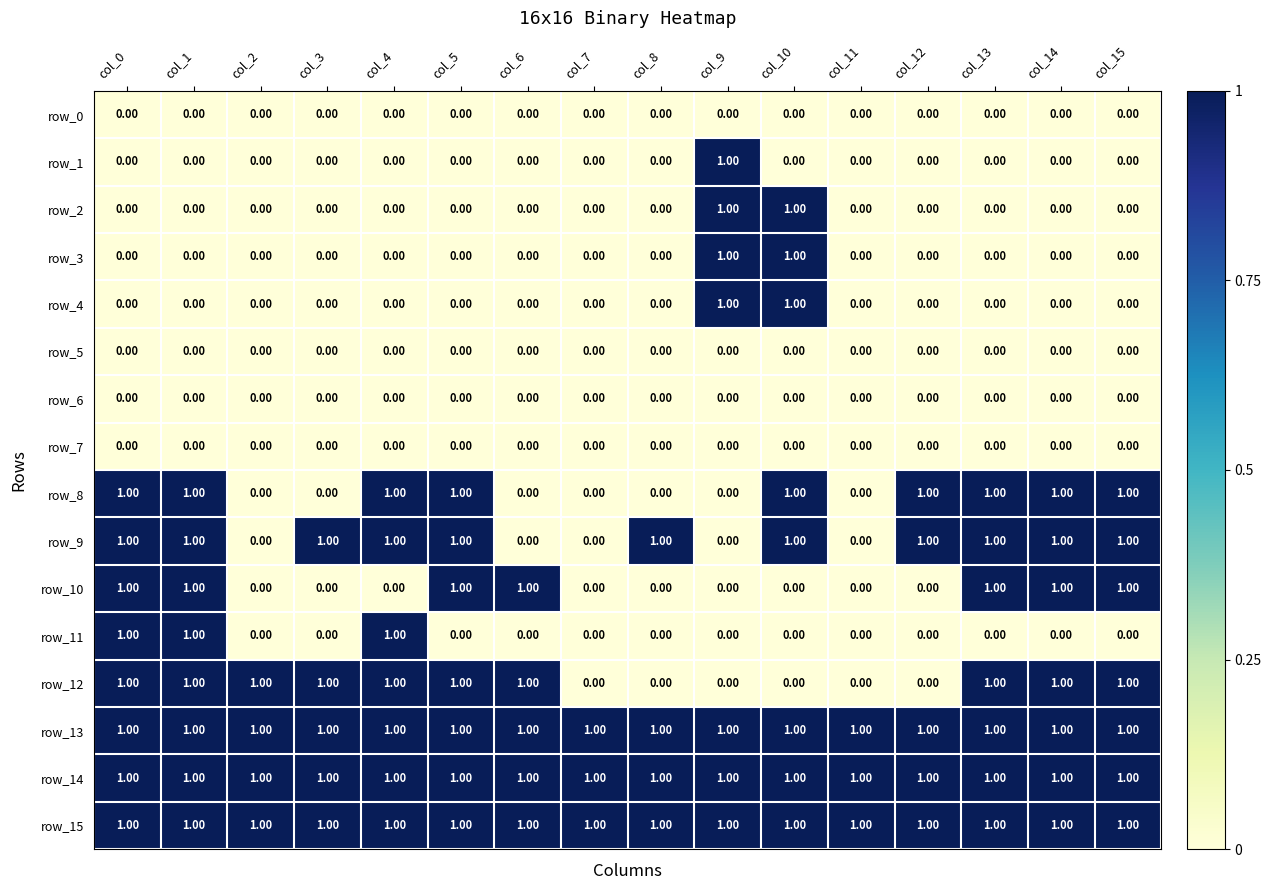

What is the total value across all series at col_13?

7